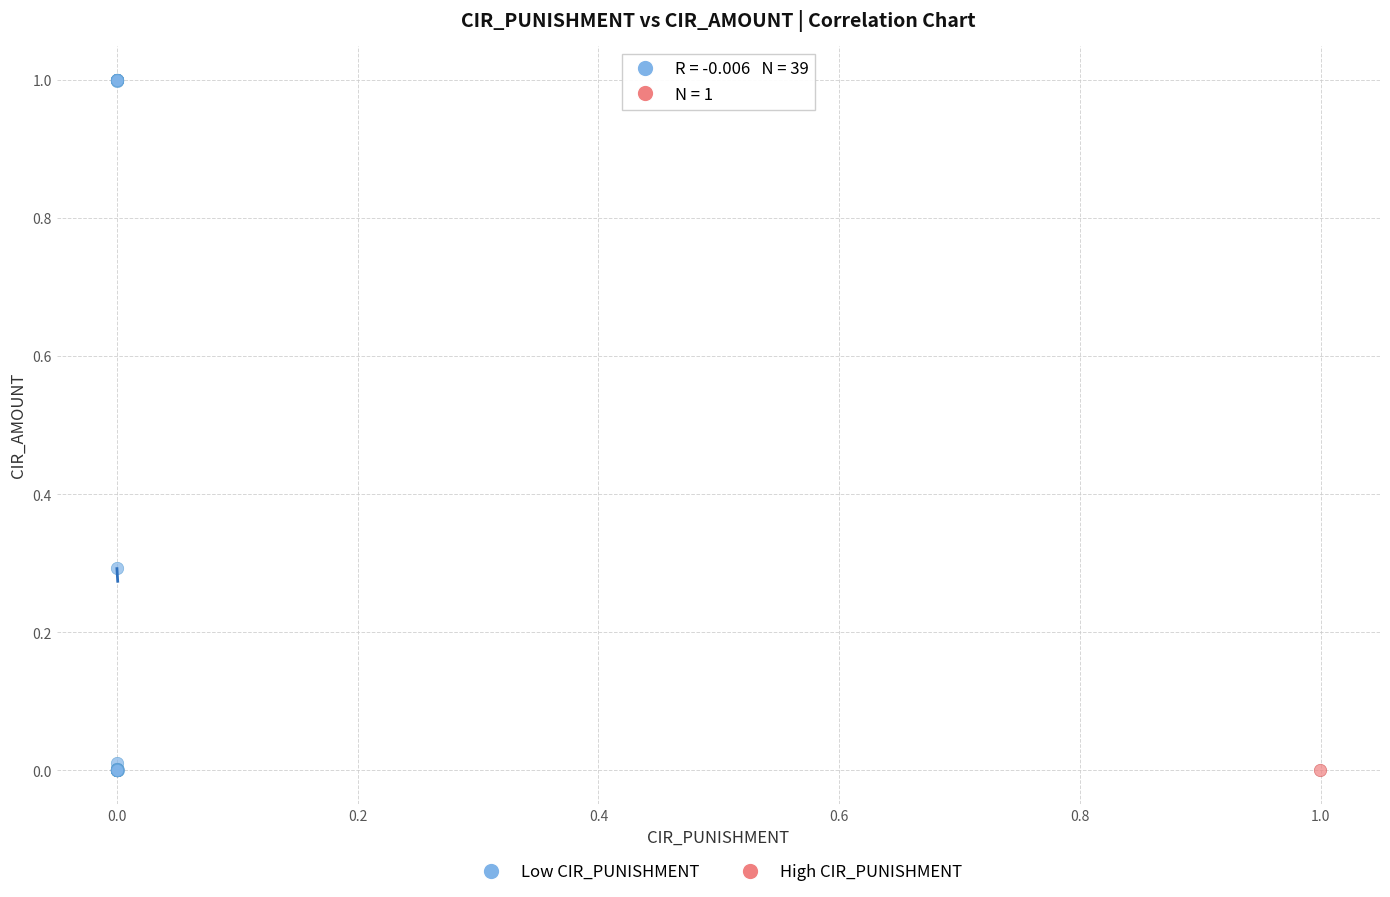

What are all the series names shown in the legend?

Low CIR_PUNISHMENT, High CIR_PUNISHMENT